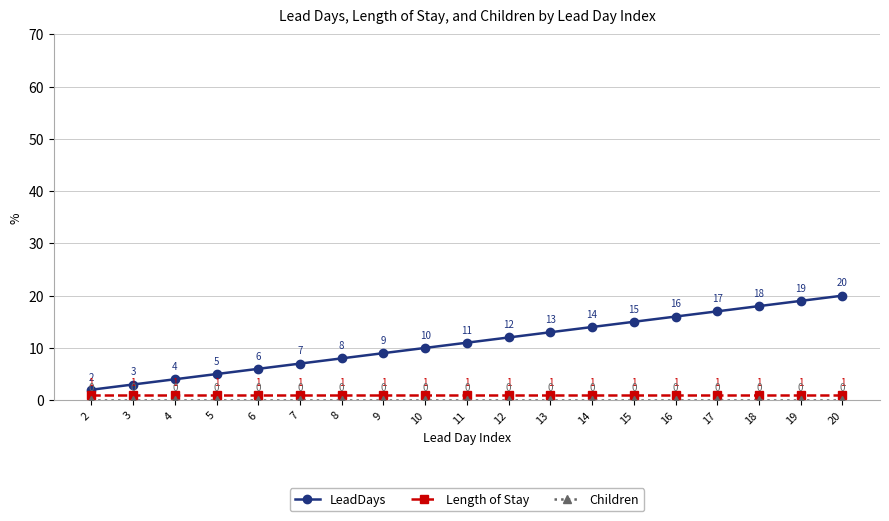

What is the average value of the Length of Stay series?

1